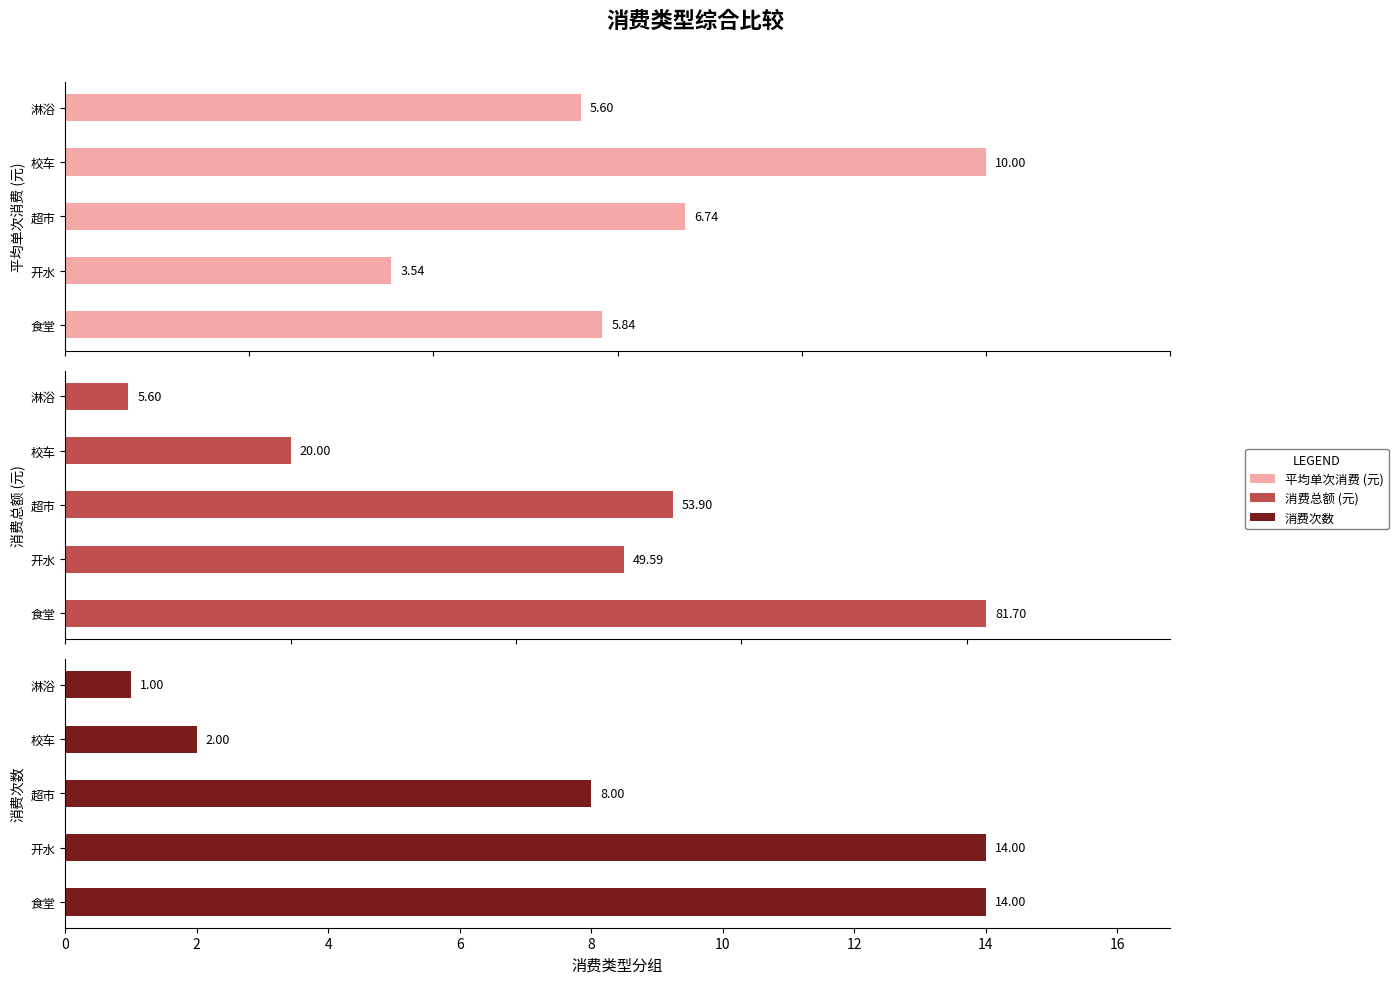

The value of 消费总额 (元) at 食堂 is 22.4. True or false?

False